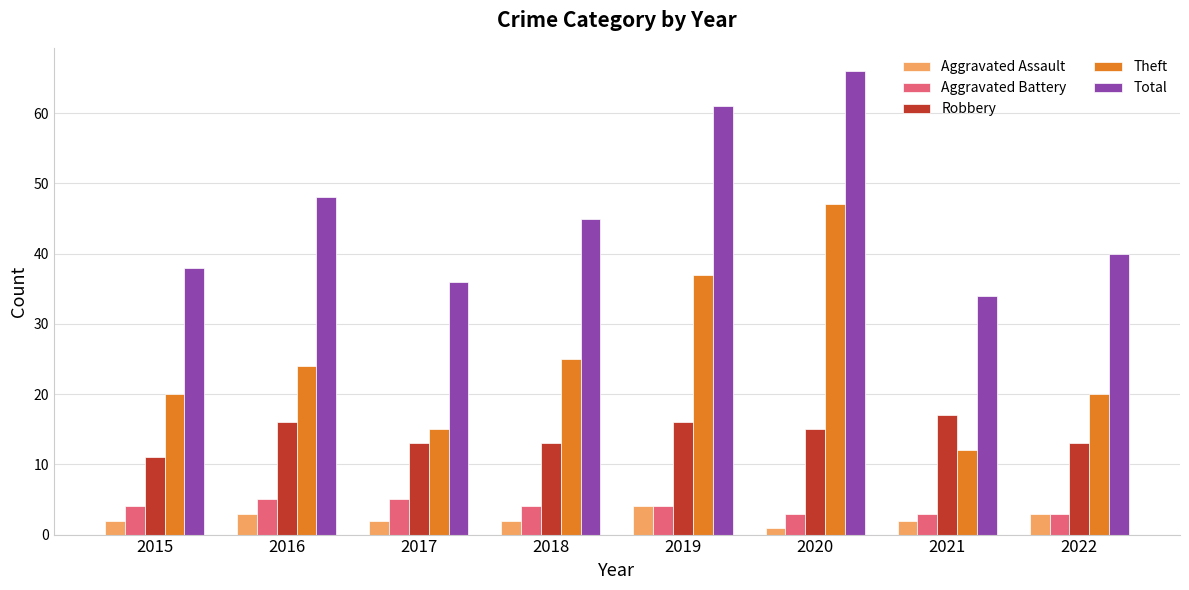

Where is Total nearest to the value 50?

2016